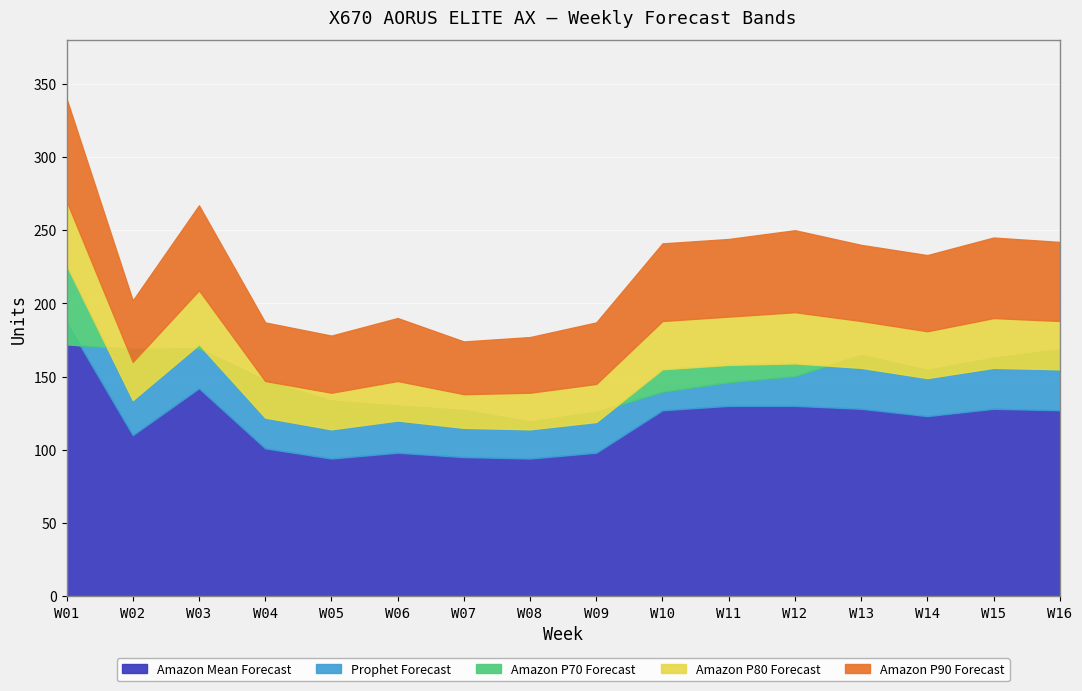

True or false: Amazon P70 Forecast and Amazon P80 Forecast cross at least once.

False